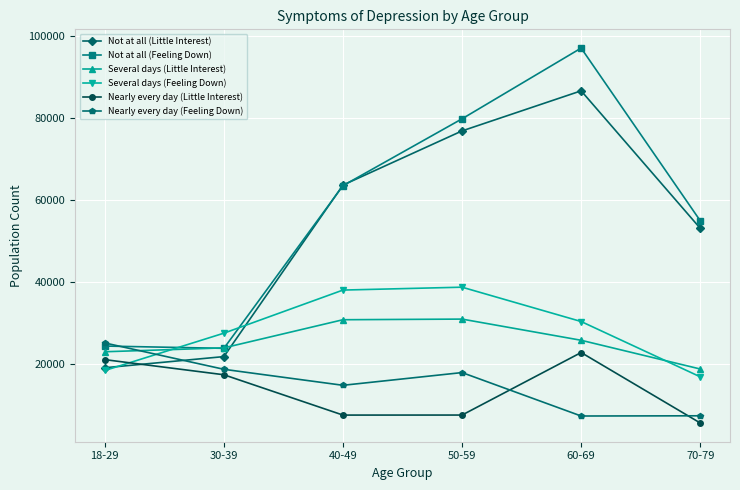

What is the difference between the second highest and minimum values in the Several days (Feeling Down) series?

21175